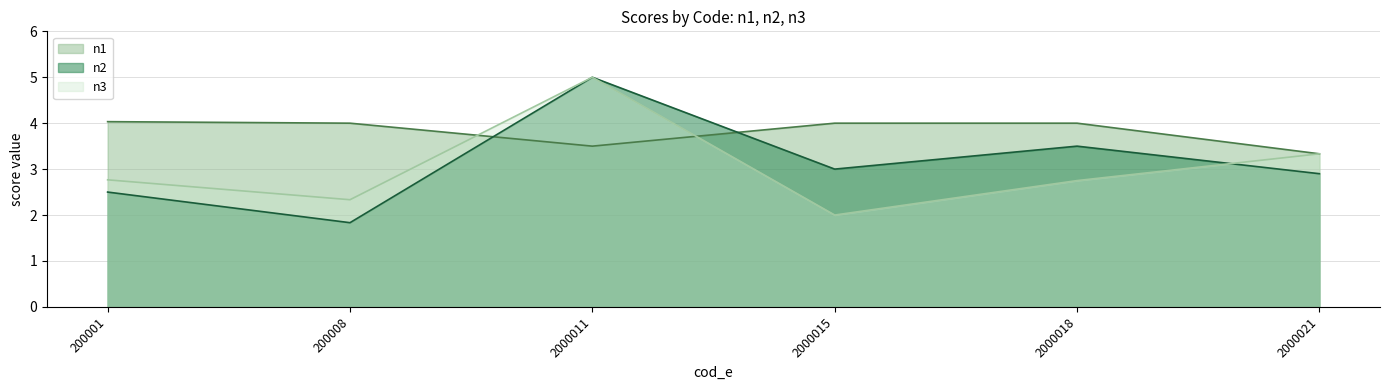

At which category does n2 reach its first local valley?

200008